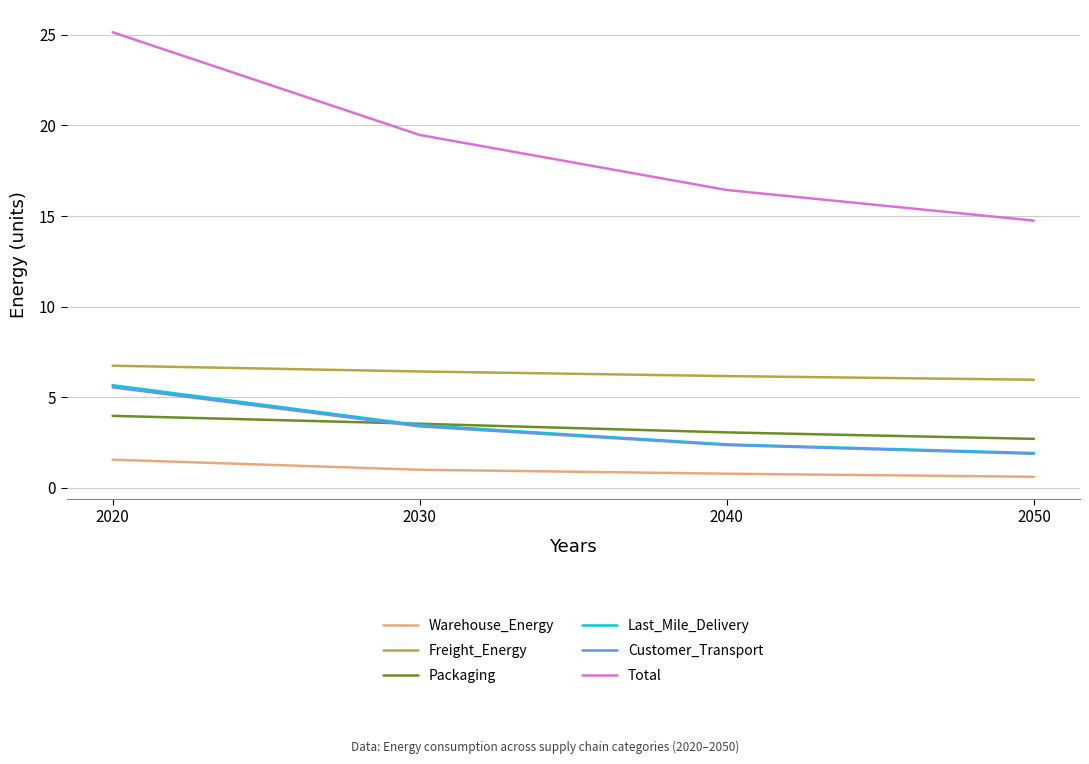

What is the sum of the Last_Mile_Delivery values at 2040 and 2030?

5.8